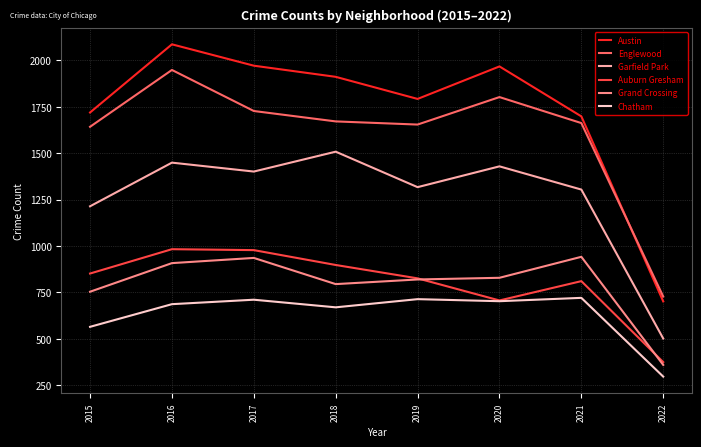

What is the sum of all Auburn Gresham values?

6430